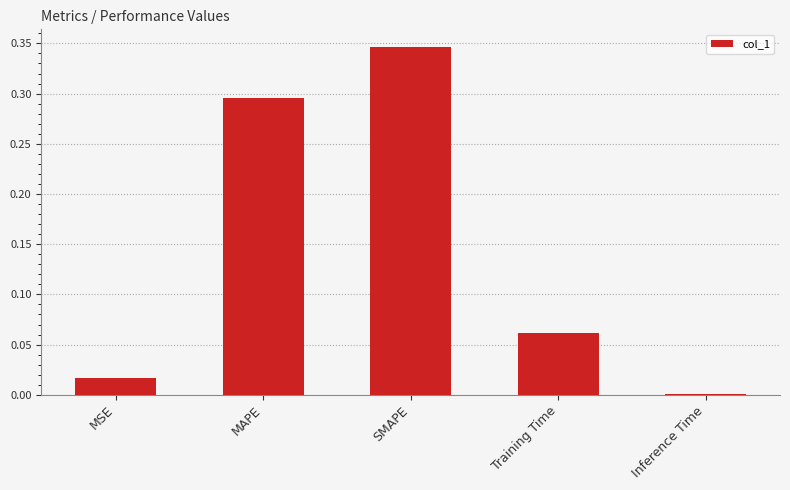

Between SMAPE and Inference Time, which is larger?

SMAPE